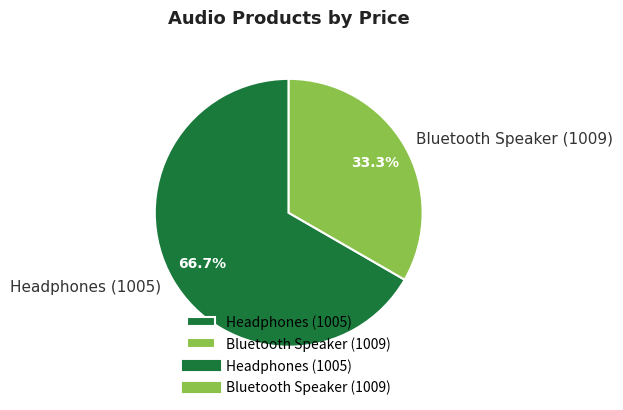

Is the sum of Headphones (1005) and Bluetooth Speaker (1009) greater than half?

Yes